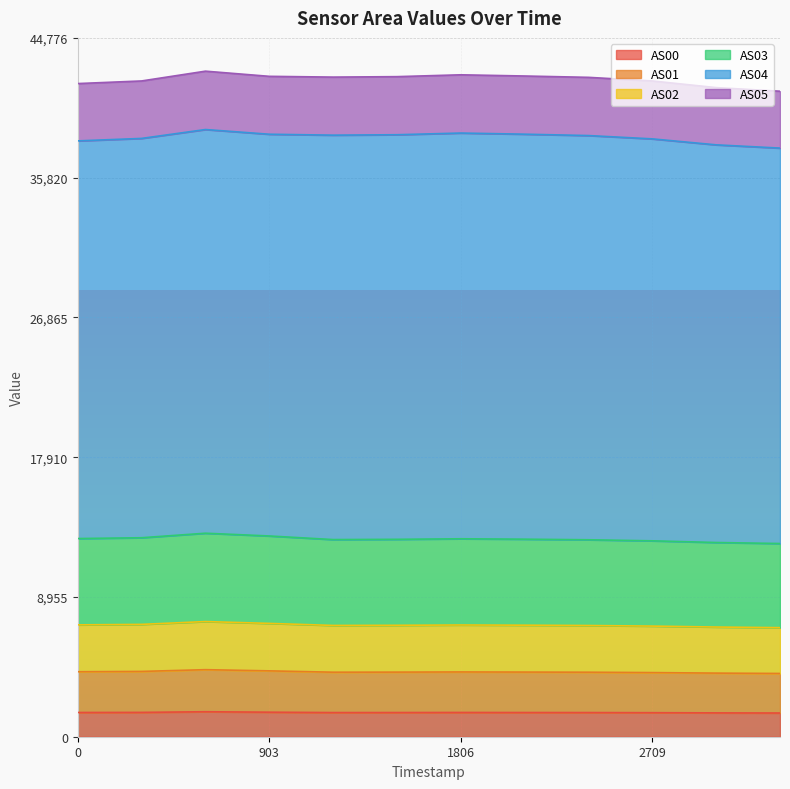

What is the minimum value for AS00?

1519